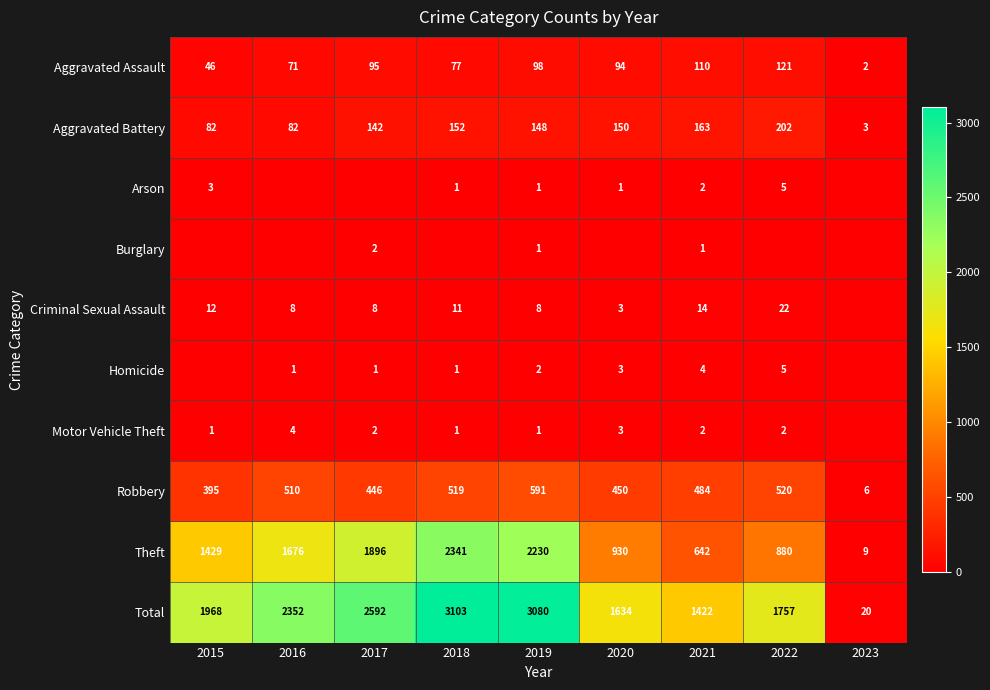

True or false: Criminal Sexual Assault has a value of 14 at 2016.

False